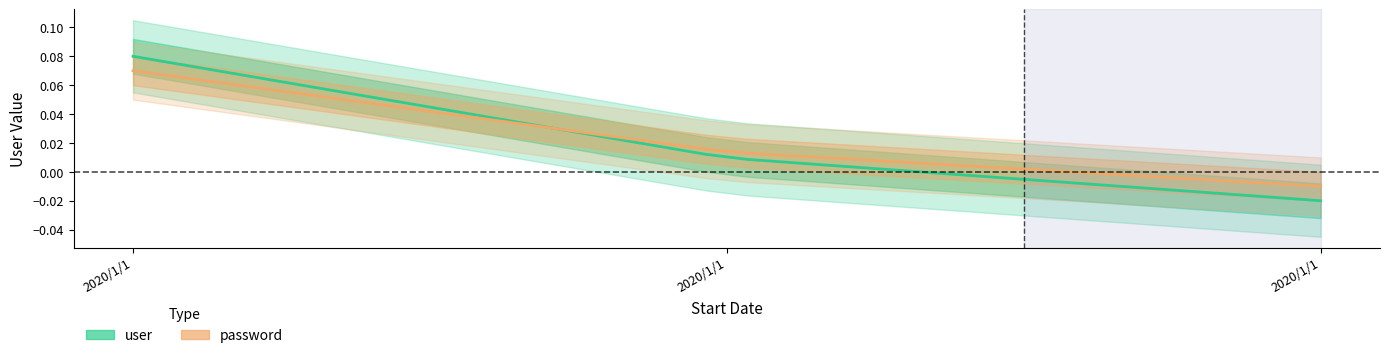

Reading right to left, transcribe all the data shown in this chart.

user: -0.0	-0.0	-0.0	-0.0	-0.0	-0.0	-0.0	-0.0	-0.0	-0.0	0.0	0.0	0.0	0.0	0.0	0.0	0.0	0.0	0.0	0.0	0.0	0.0	0.0	0.1	0.1	0.1	0.1	0.1	0.1	0.1
password: -0.0	-0.0	-0.0	-0.0	-0.0	-0.0	-0.0	0.0	0.0	0.0	0.0	0.0	0.0	0.0	0.0	0.0	0.0	0.0	0.0	0.0	0.0	0.0	0.0	0.0	0.1	0.1	0.1	0.1	0.1	0.1